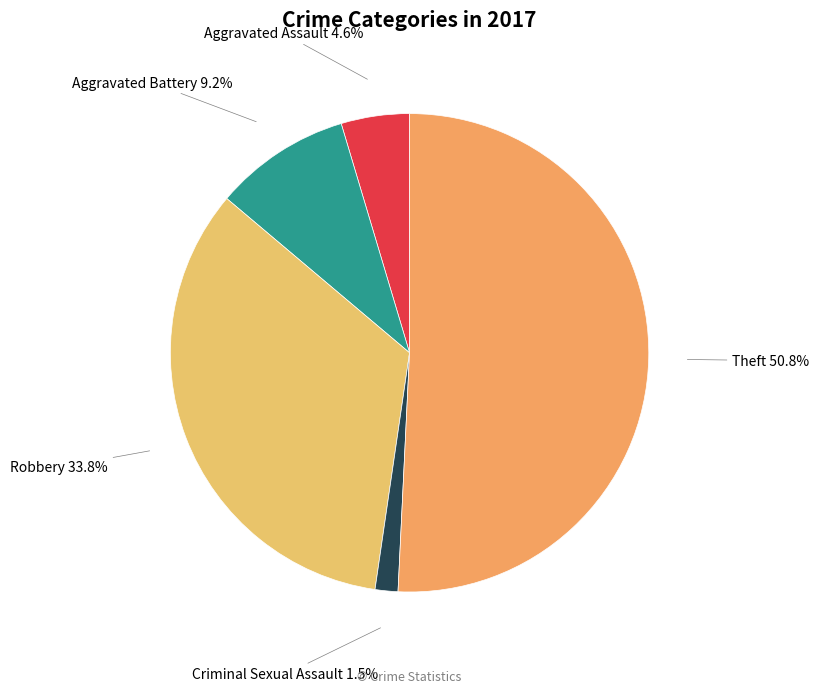

Which category accounts for the majority?

Theft 50.8%